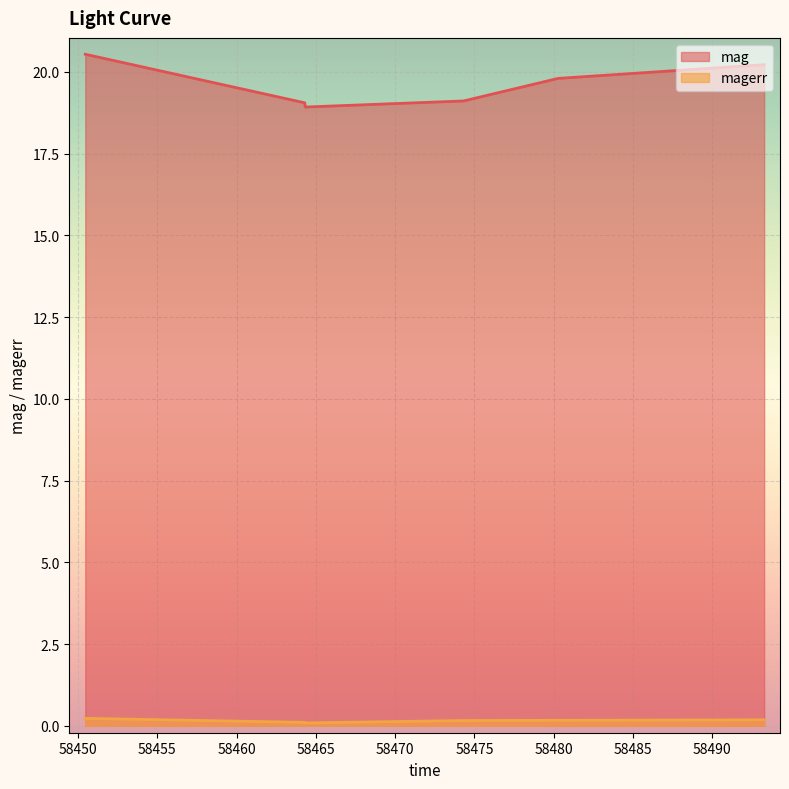

What is the label of the 4th point from the left?

58474.32231480023